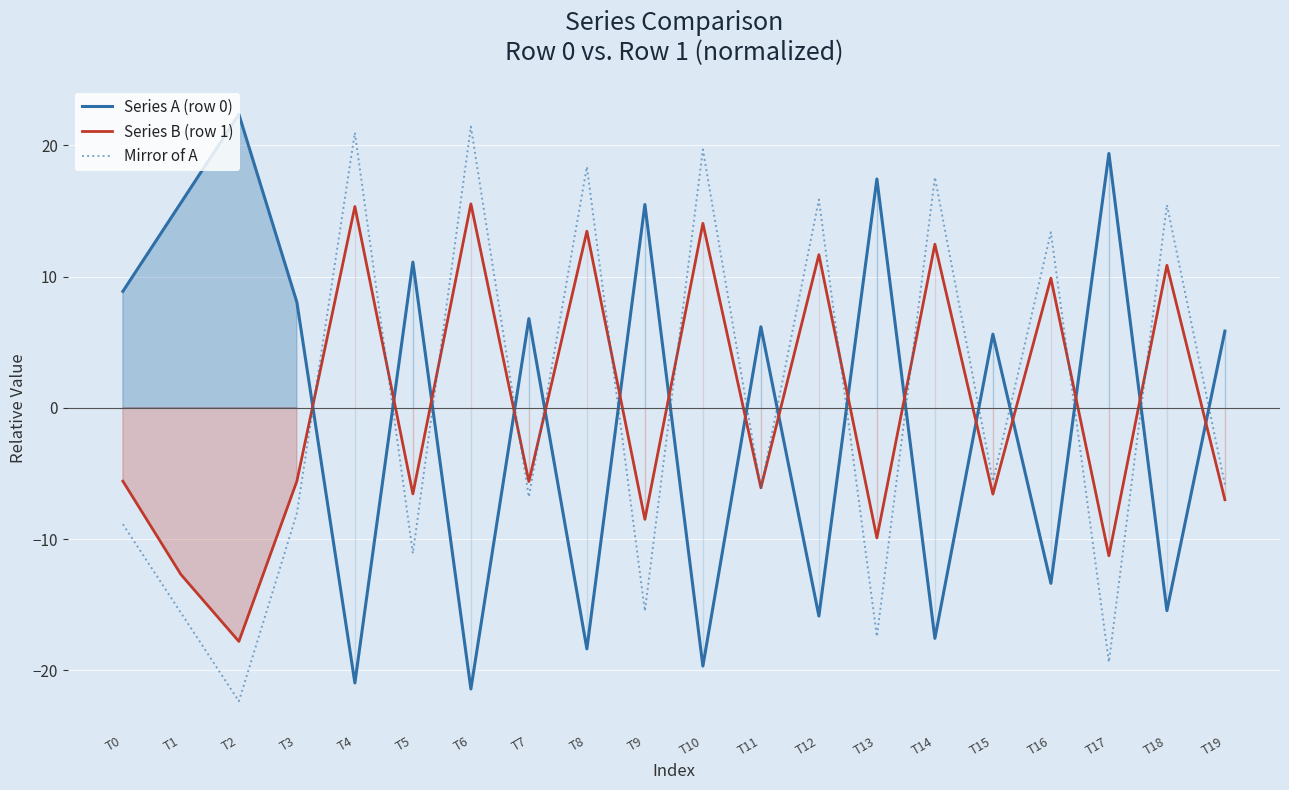

List the series in order of their overall mean, lowest first.

Series B (row 1), Mirror of A, Series A (row 0)